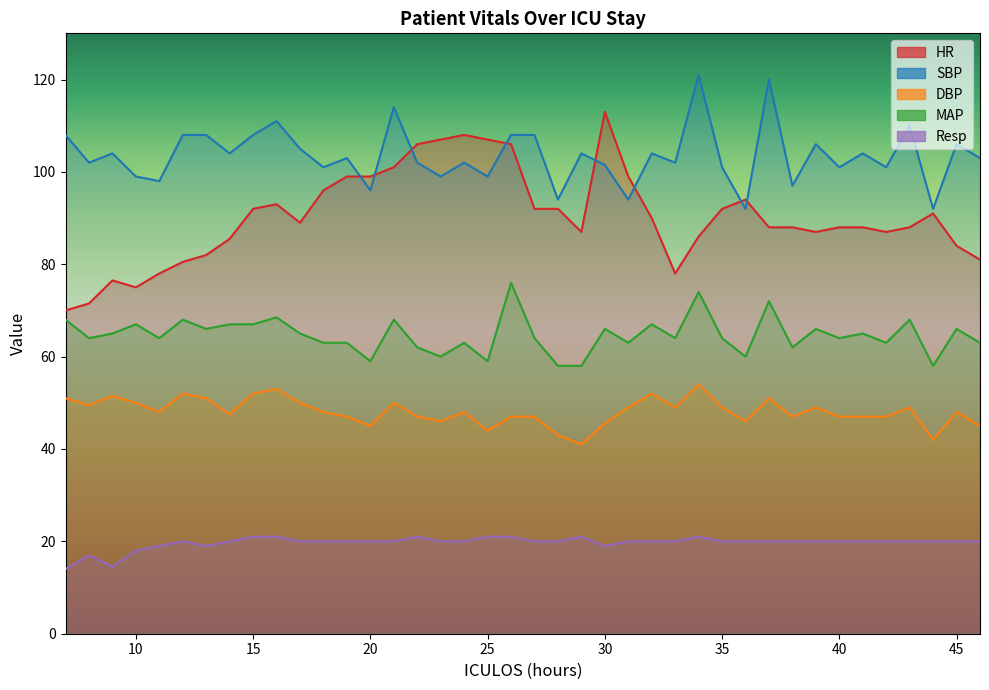

What is the sum of the Resp values at 11 and 30?

38.0